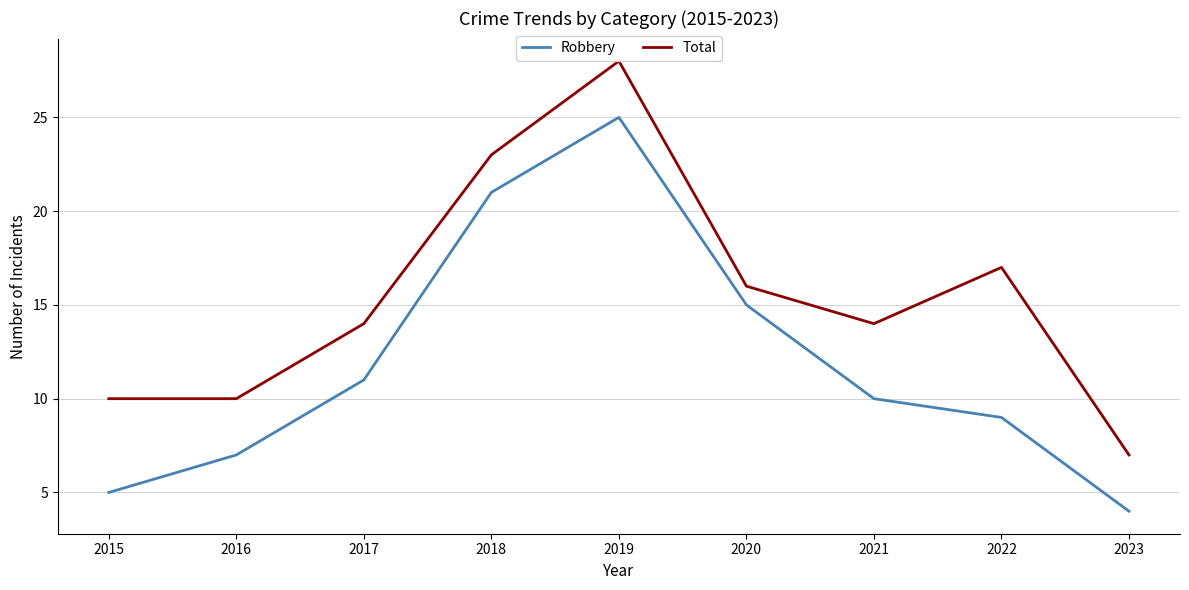

Between 2017 and 2020, which series saw the biggest shift?

Robbery